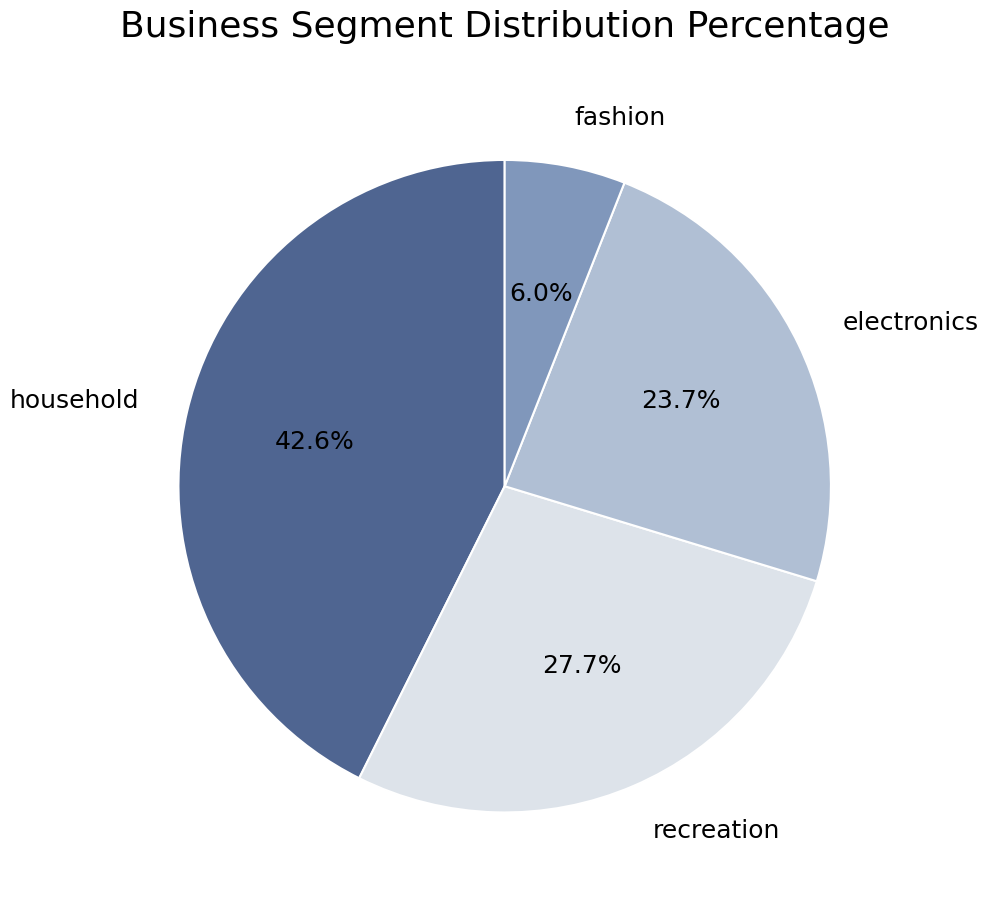

What is the total percentage of fashion and household?

48.6%